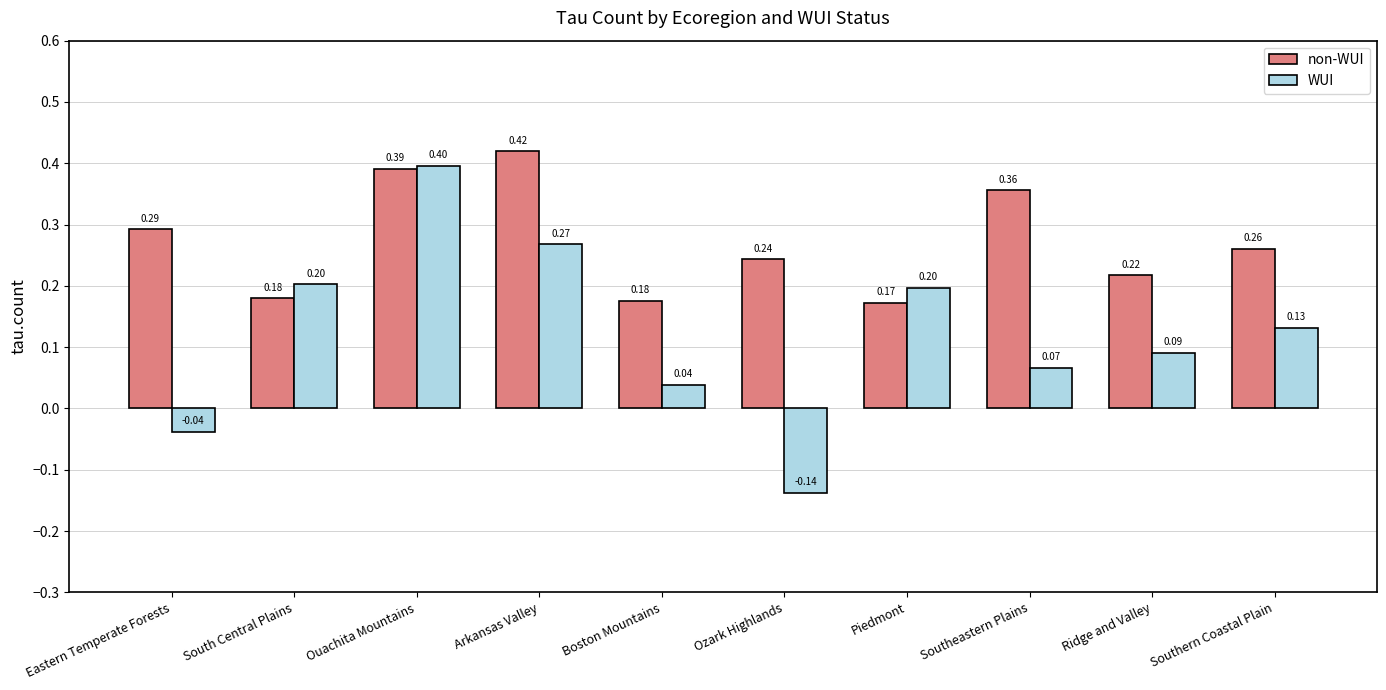

What is the total value across all series at Southeastern Plains?

0.4